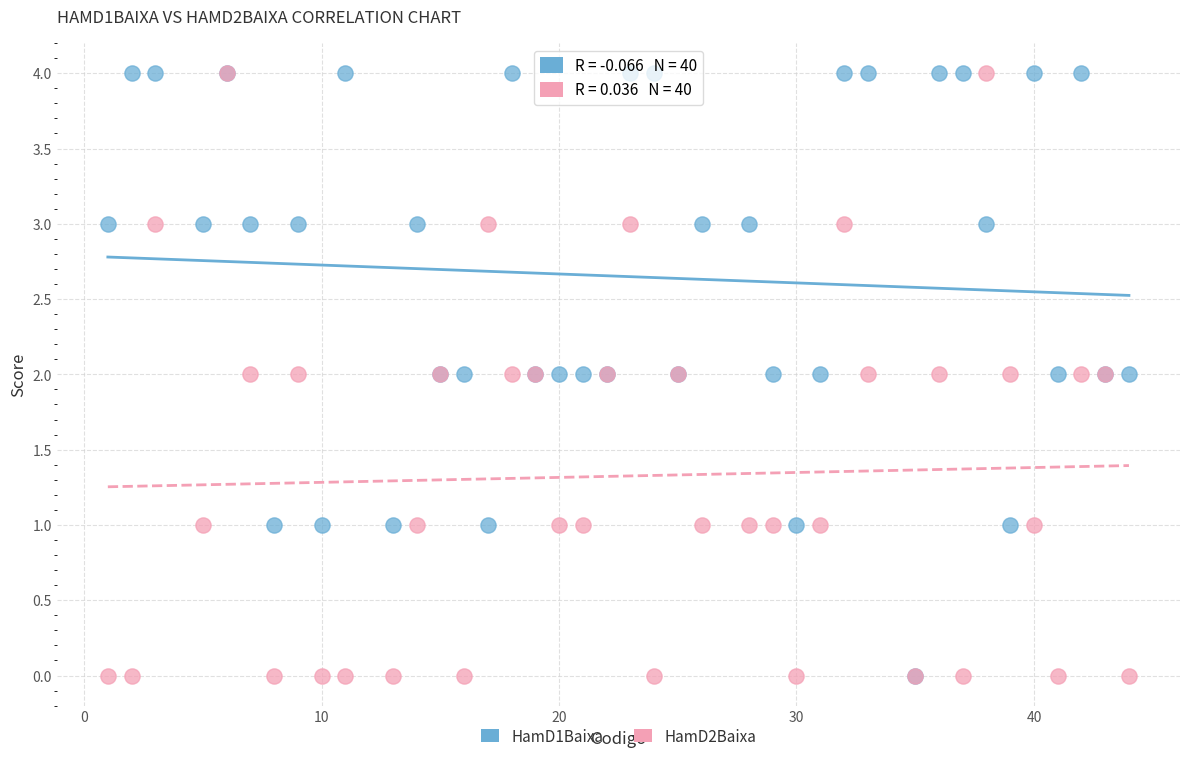

What are all the series names shown in the legend?

HamD1Baixa, HamD2Baixa